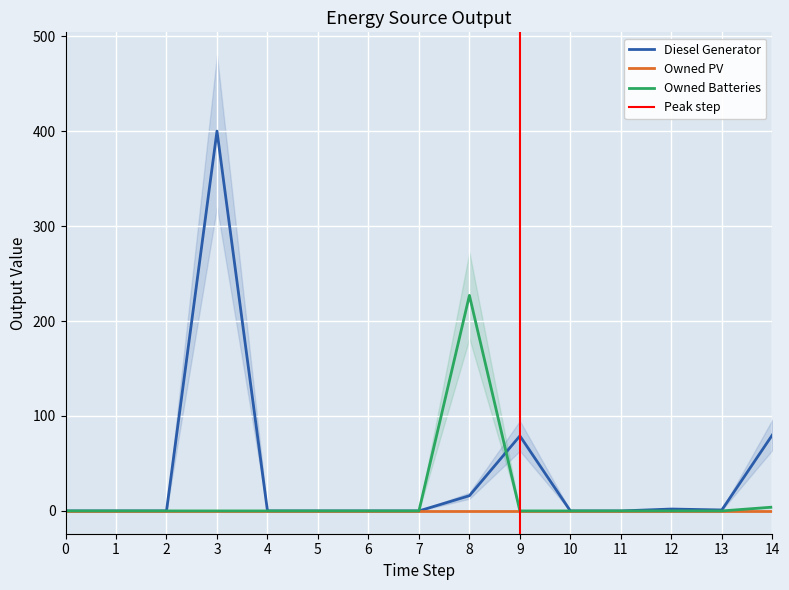

What is the difference between the maximum and second lowest values in the Diesel Generator series?

400